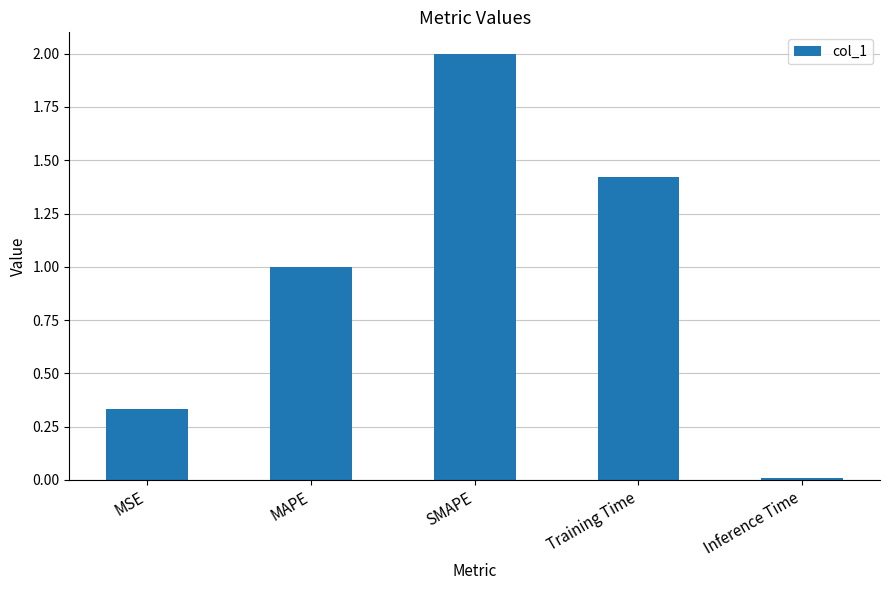

What is the change in value from SMAPE to Training Time?

-0.6